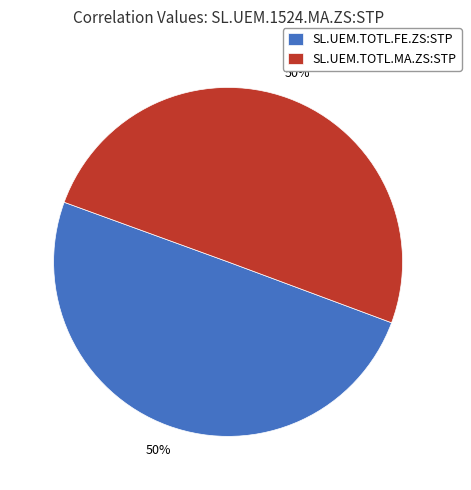

What percentage is the SL.UEM.TOTL.MA.ZS:STP slice, to the nearest percent?

50%